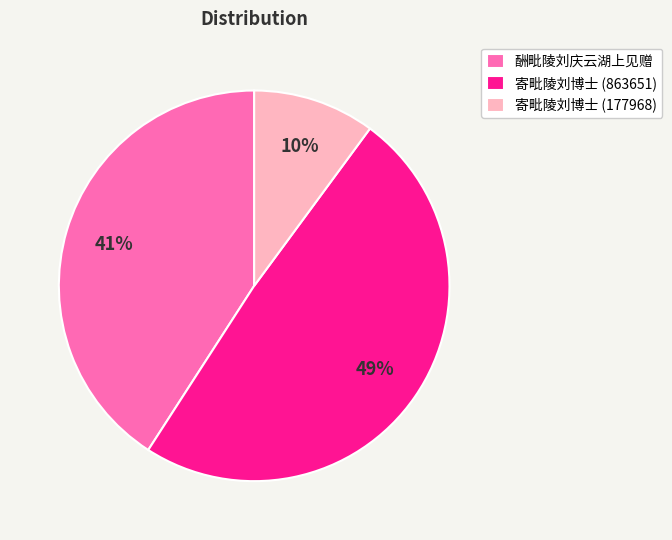

Is there a majority slice in this chart?

No